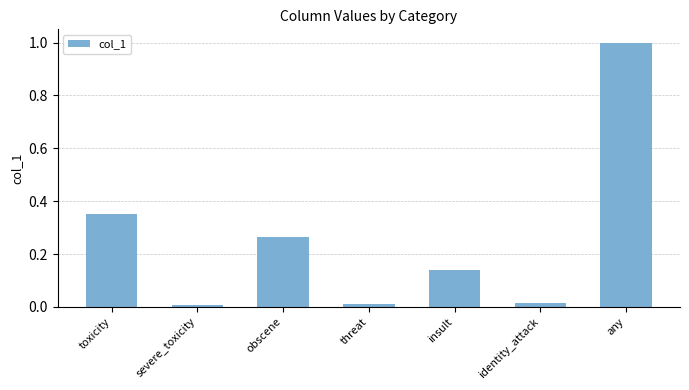

What is the difference between the maximum and second lowest values?

1.0